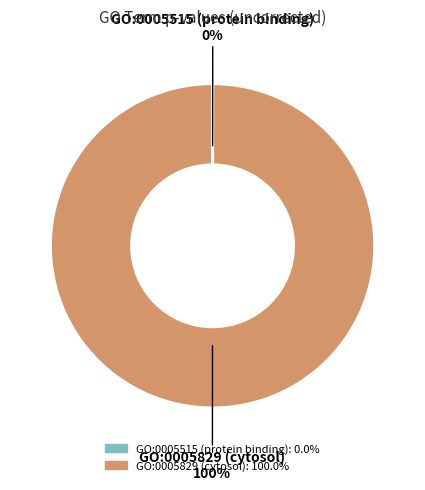

Which slice is the largest?

GO:0005829 (cytosol)